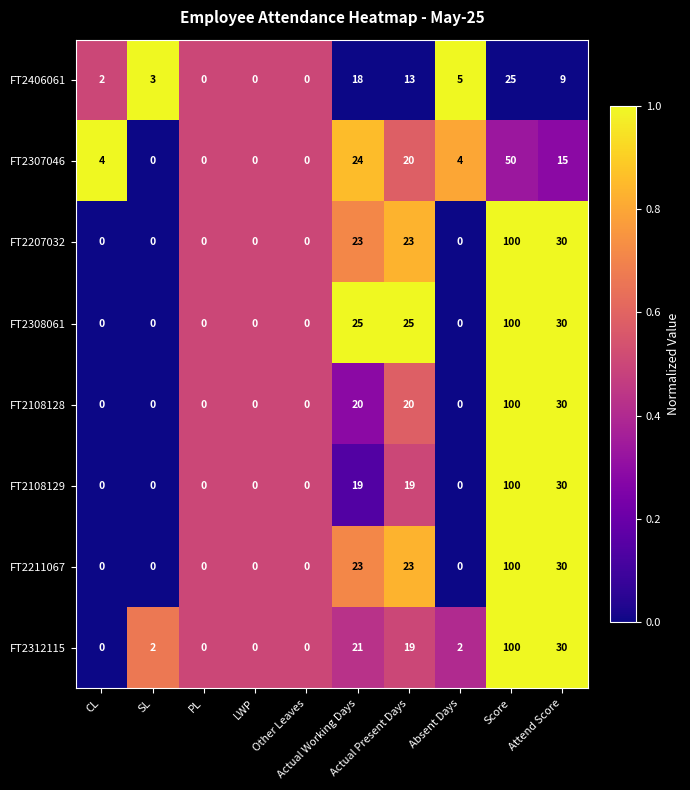

What is the highest value of the FT2406061 series?

25